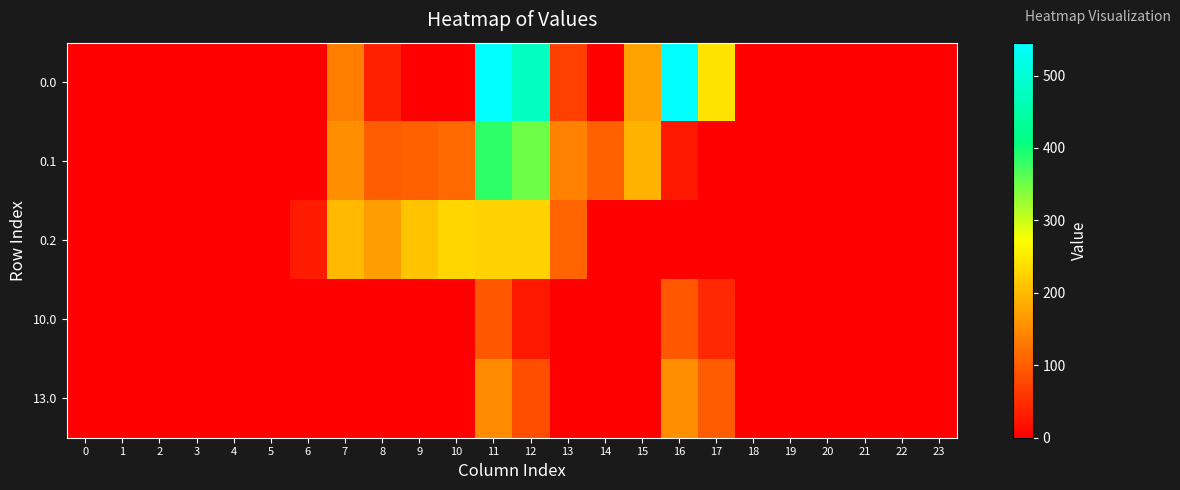

List the series in order of their peak value, highest first.

0.0, 0.1, 0.2, 13.0, 10.0